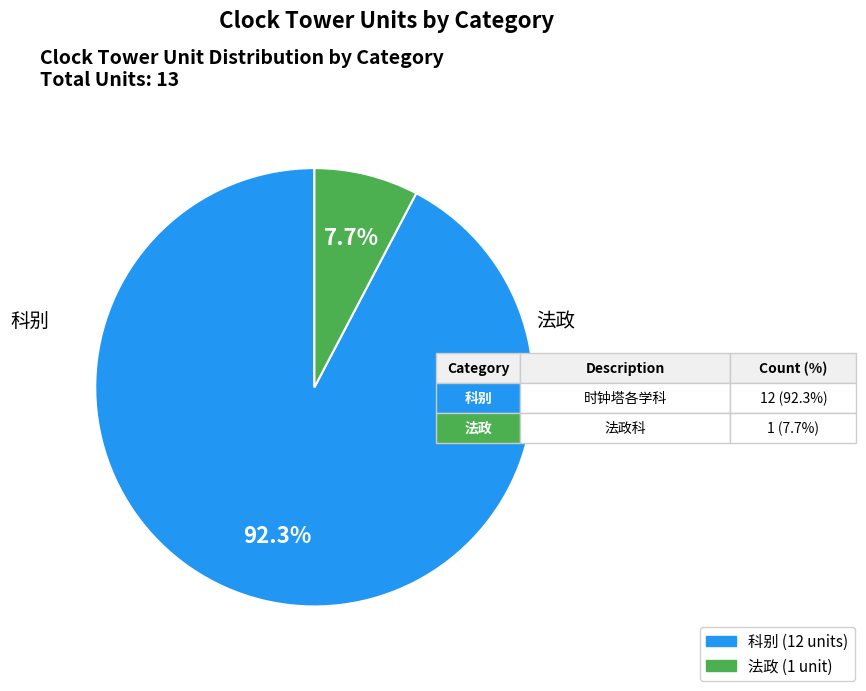

How many segments does this pie chart have?

2